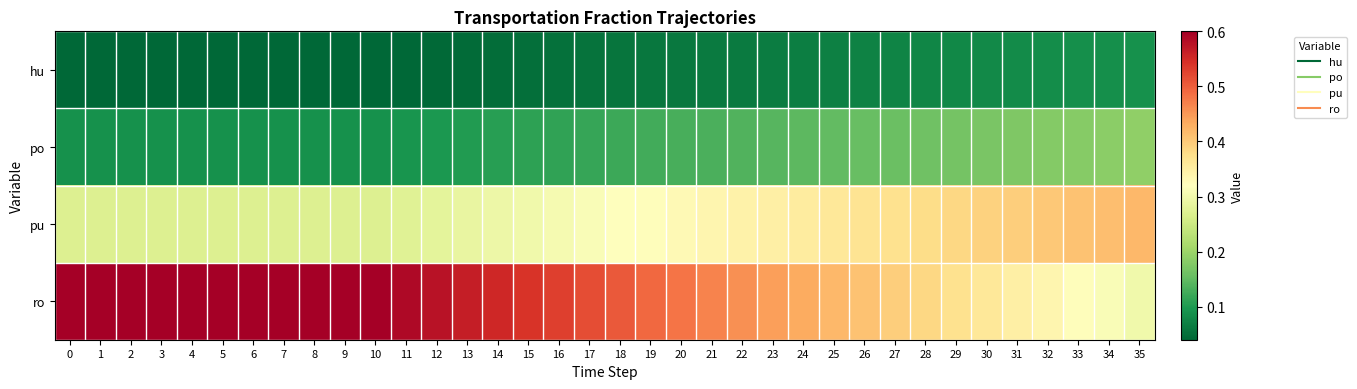

Reading left to right, transcribe all the data shown in this chart.

hu: 0=0.0	1=0.0	2=0.0	3=0.0	4=0.0	5=0.0	6=0.0	7=0.0	8=0.0	9=0.0	10=0.0	11=0.0	12=0.0	13=0.0	14=0.0	15=0.1	16=0.1	17=0.1	18=0.1	19=0.1	20=0.1	21=0.1	22=0.1	23=0.1	24=0.1	25=0.1	26=0.1	27=0.1	28=0.1	29=0.1	30=0.1	31=0.1	32=0.1	33=0.1	34=0.1	35=0.1
po: 0=0.1	1=0.1	2=0.1	3=0.1	4=0.1	5=0.1	6=0.1	7=0.1	8=0.1	9=0.1	10=0.1	11=0.1	12=0.1	13=0.1	14=0.1	15=0.1	16=0.1	17=0.1	18=0.1	19=0.1	20=0.1	21=0.1	22=0.1	23=0.1	24=0.1	25=0.1	26=0.2	27=0.2	28=0.2	29=0.2	30=0.2	31=0.2	32=0.2	33=0.2	34=0.2	35=0.2
pu: 0=0.3	1=0.3	2=0.3	3=0.3	4=0.3	5=0.3	6=0.3	7=0.3	8=0.3	9=0.3	10=0.3	11=0.3	12=0.3	13=0.3	14=0.3	15=0.3	16=0.3	17=0.3	18=0.3	19=0.3	20=0.3	21=0.3	22=0.3	23=0.3	24=0.4	25=0.4	26=0.4	27=0.4	28=0.4	29=0.4	30=0.4	31=0.4	32=0.4	33=0.4	34=0.4	35=0.4
ro: 0=0.6	1=0.6	2=0.6	3=0.6	4=0.6	5=0.6	6=0.6	7=0.6	8=0.6	9=0.6	10=0.6	11=0.6	12=0.6	13=0.6	14=0.6	15=0.5	16=0.5	17=0.5	18=0.5	19=0.5	20=0.5	21=0.5	22=0.5	23=0.4	24=0.4	25=0.4	26=0.4	27=0.4	28=0.4	29=0.4	30=0.4	31=0.3	32=0.3	33=0.3	34=0.3	35=0.3